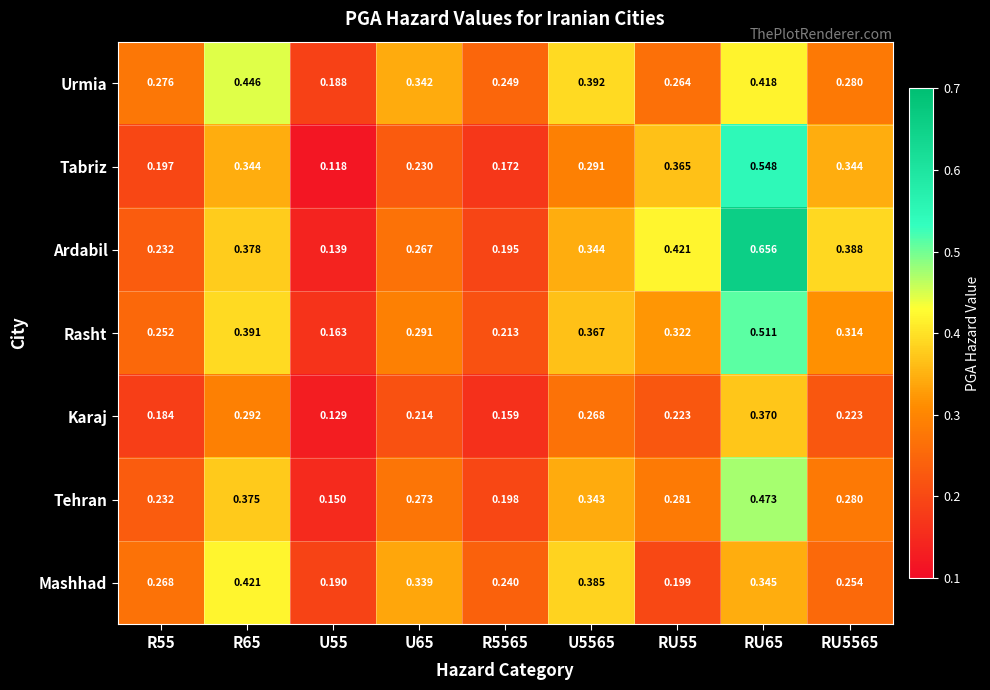

At RU65, list the series in order from largest to smallest.

Ardabil, Tabriz, Rasht, Tehran, Urmia, Karaj, Mashhad